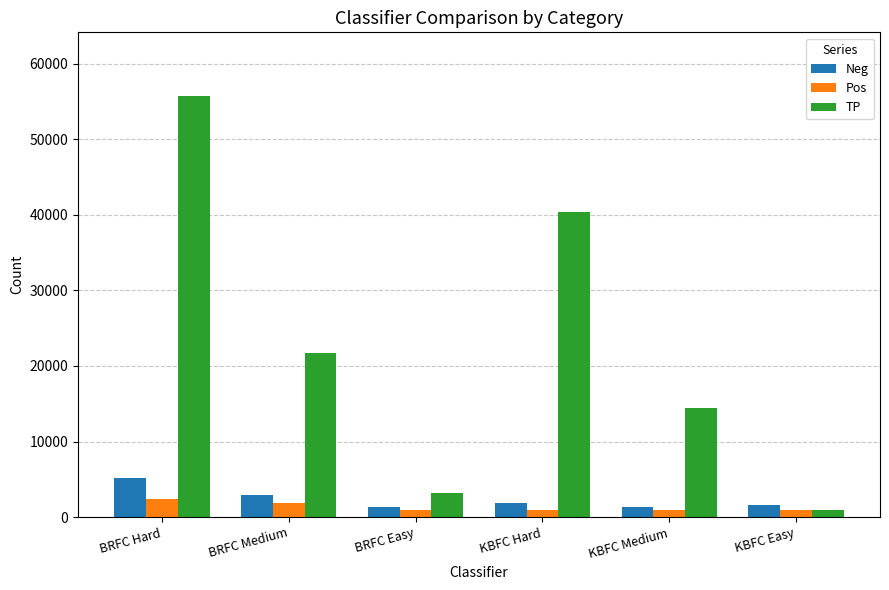

Which label corresponds to the largest value in the chart?

BRFC Hard